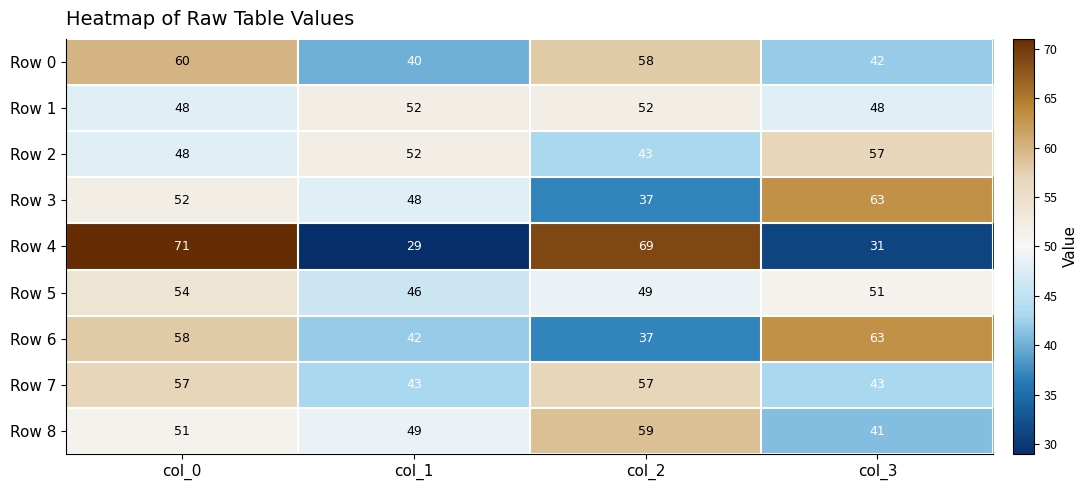

At how many categories does at least one series exceed 39?

4